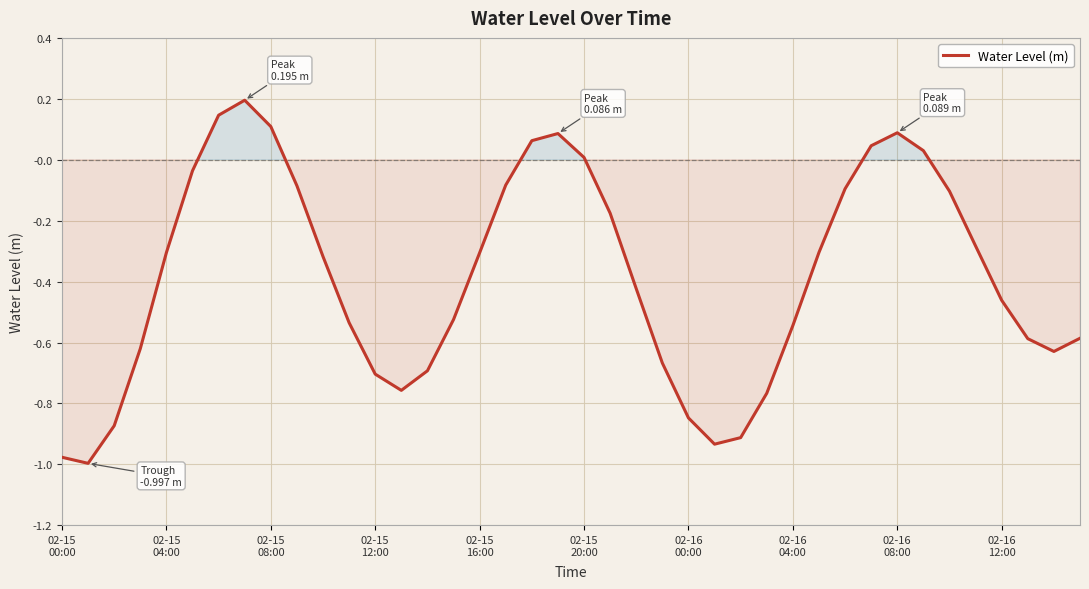

What is the difference between the maximum and minimum values?

1.2